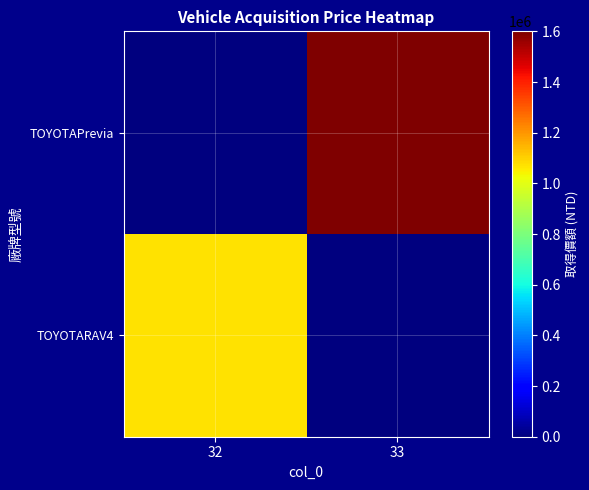

Between 32 and 33, which series saw the biggest shift?

TOYOTAPrevia